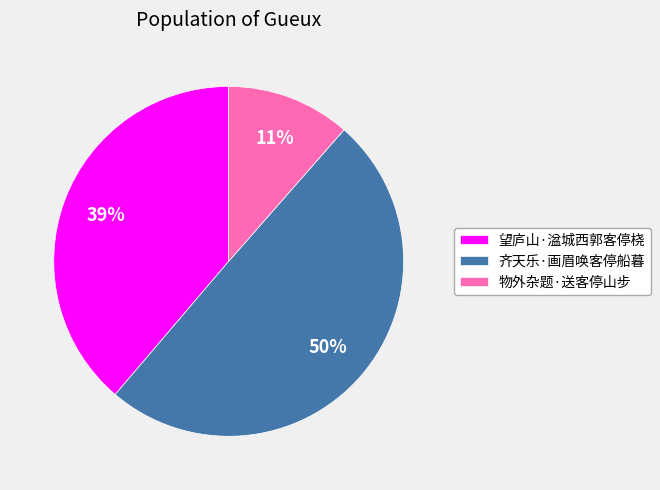

Which category has the biggest portion of the pie?

齐天乐·画眉唤客停船暮